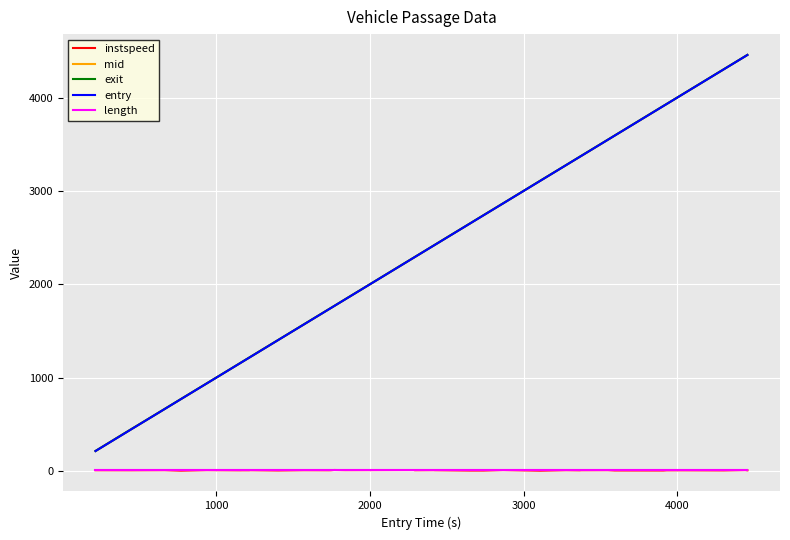

True or false: instspeed and exit cross at least once.

False